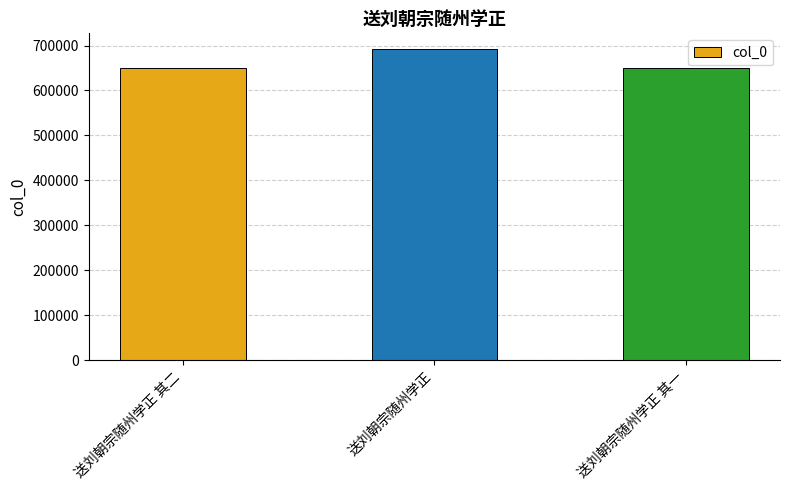

What is the sum of the values at 送刘朝宗随州学正 and 送刘朝宗随州学正 其一?

1342348